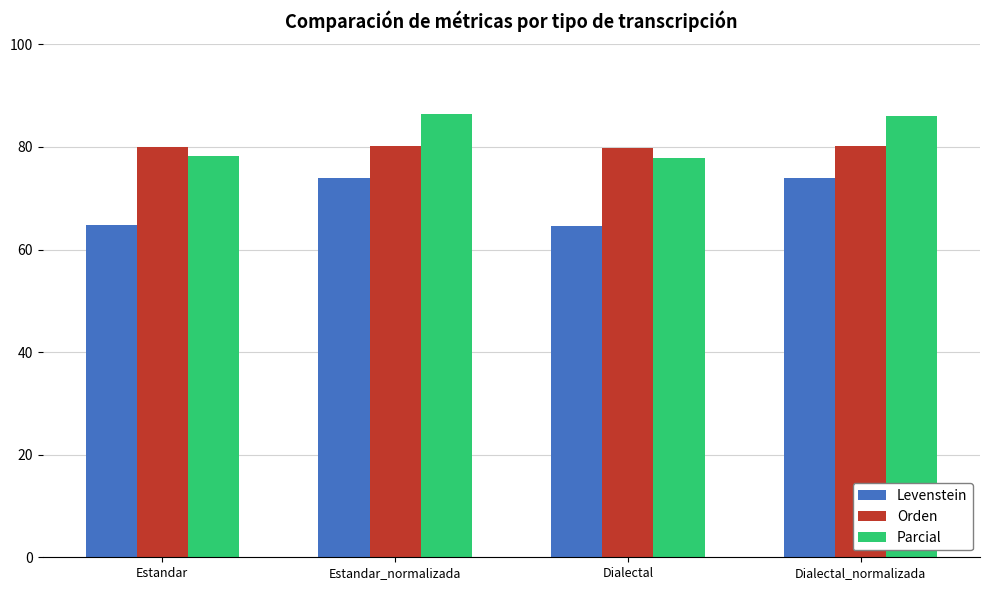

List the series in order of their peak value, highest first.

Parcial, Orden, Levenstein